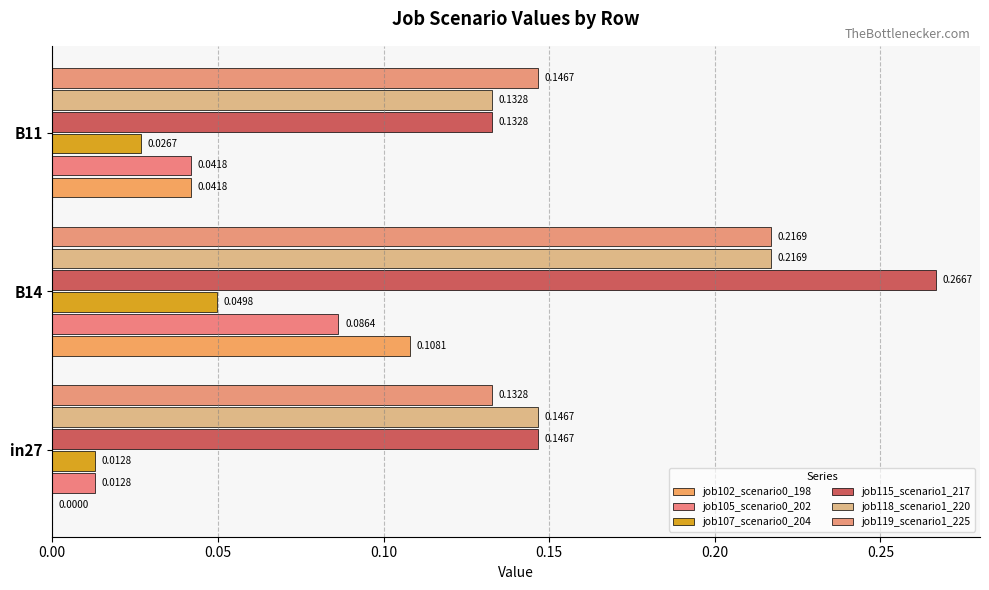

How many positive values does the job102_scenario0_198 series have?

2